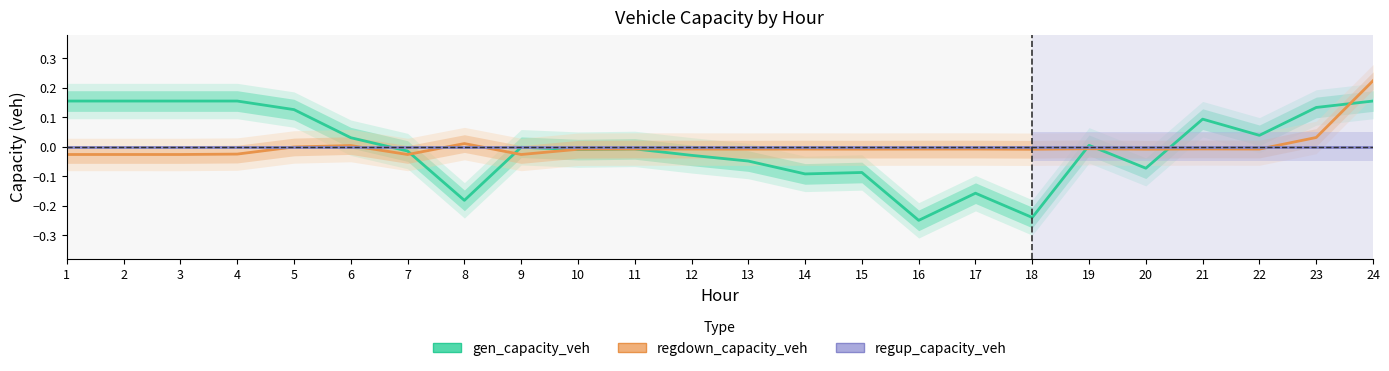

Reading left to right, list all the values displayed in this chart.

gen_capacity_veh: 0.2	0.2	0.2	0.2	0.1	0.0	-0.0	-0.2	-0.0	-0.0	-0.0	-0.0	-0.0	-0.1	-0.1	-0.2	-0.2	-0.2	0.0	-0.1	0.1	0.0	0.1	0.2
regdown_capacity_veh: -0.0	-0.0	-0.0	-0.0	-0.0	0.0	-0.0	0.0	-0.0	-0.0	-0.0	-0.0	-0.0	-0.0	-0.0	-0.0	-0.0	-0.0	-0.0	-0.0	-0.0	-0.0	0.0	0.2
regup_capacity_veh: 0.0	0.0	0.0	0.0	0.0	0.0	0.0	0.0	0.0	0.0	0.0	0.0	0.0	0.0	0.0	0.0	0.0	0.0	0.0	0.0	0.0	0.0	0.0	0.0